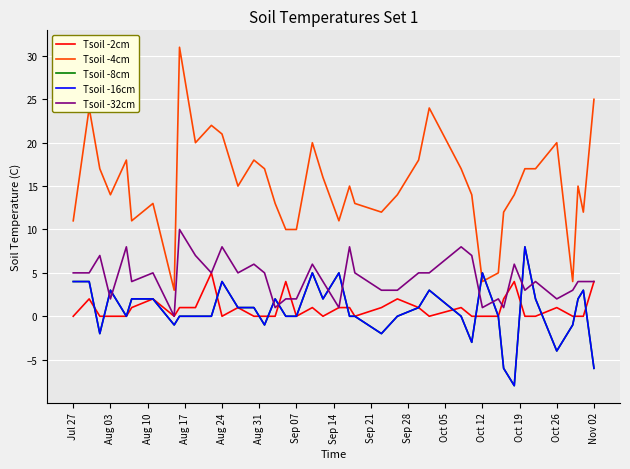

At which category does Tsoil -4cm reach its first local valley?

Aug 03